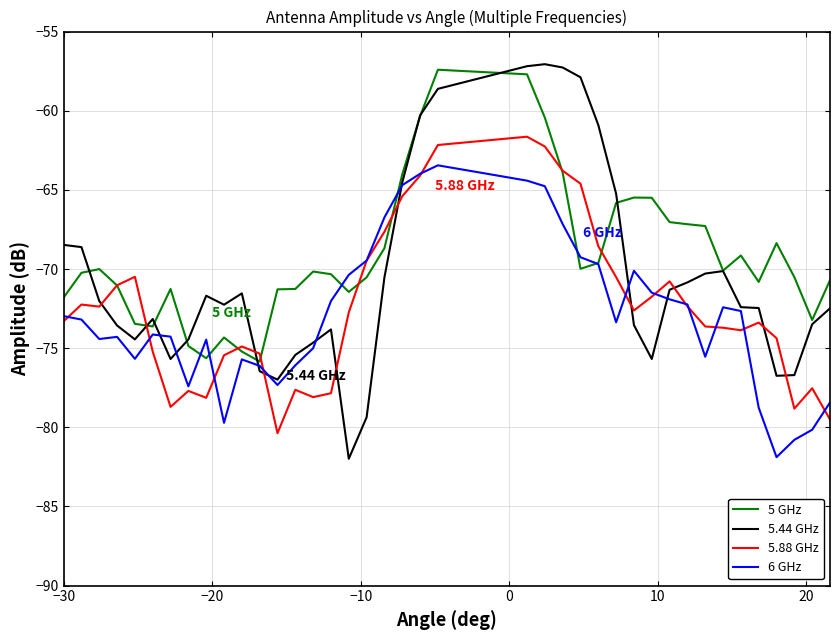

Which series ends up on top after the final intersection of 5.88 GHz and 5.44 GHz?

5.44 GHz